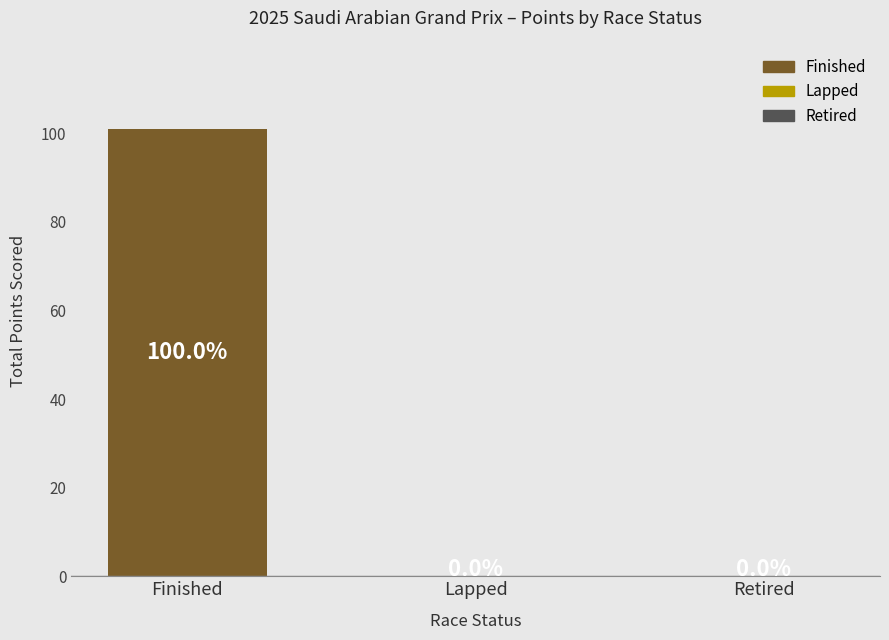

Count the number of values greater than 0.

1